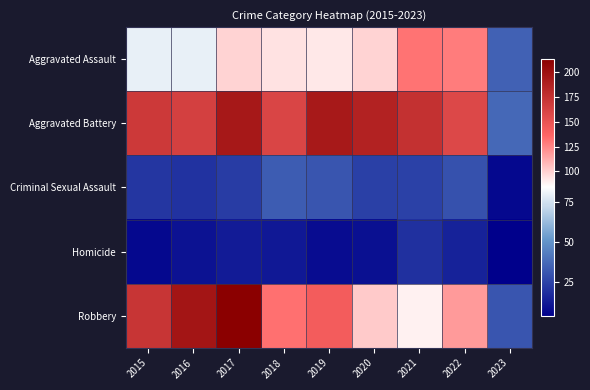

Which has a higher value, 2020 or 2018?

2020